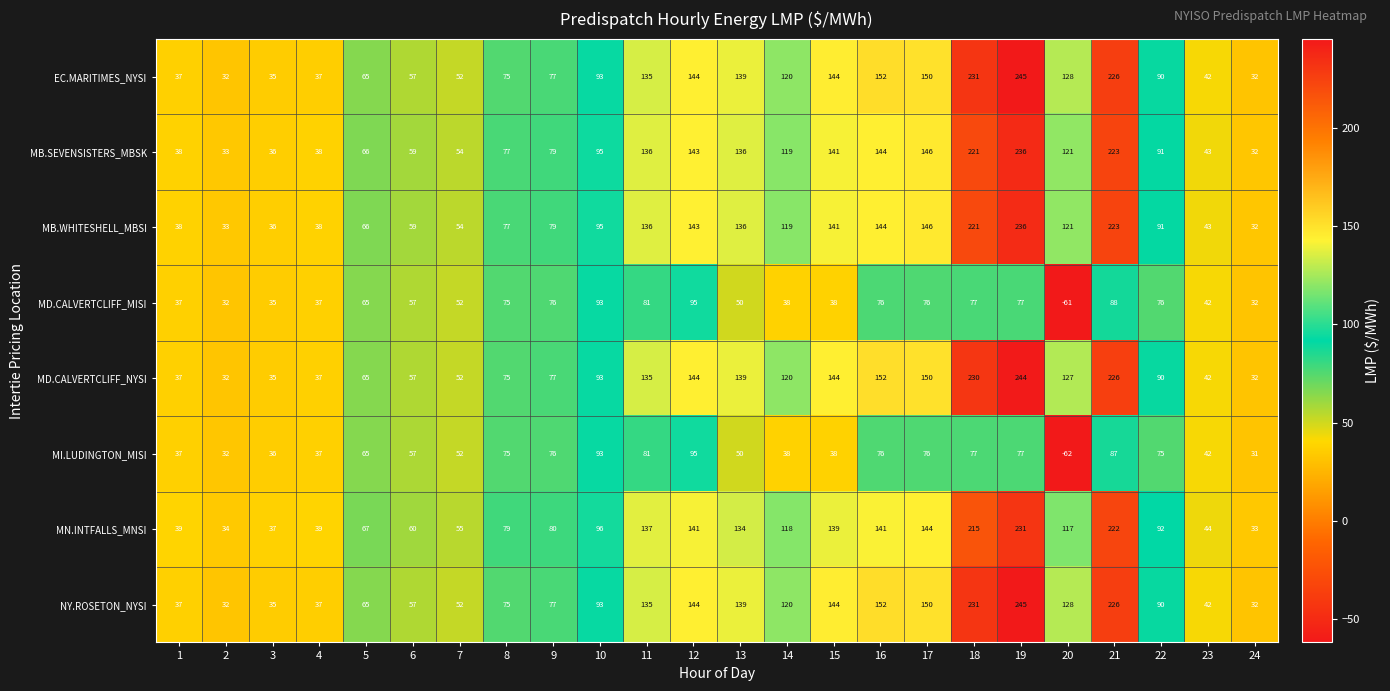

At which label is EC.MARITIMES_NYSI closest to 138?

13